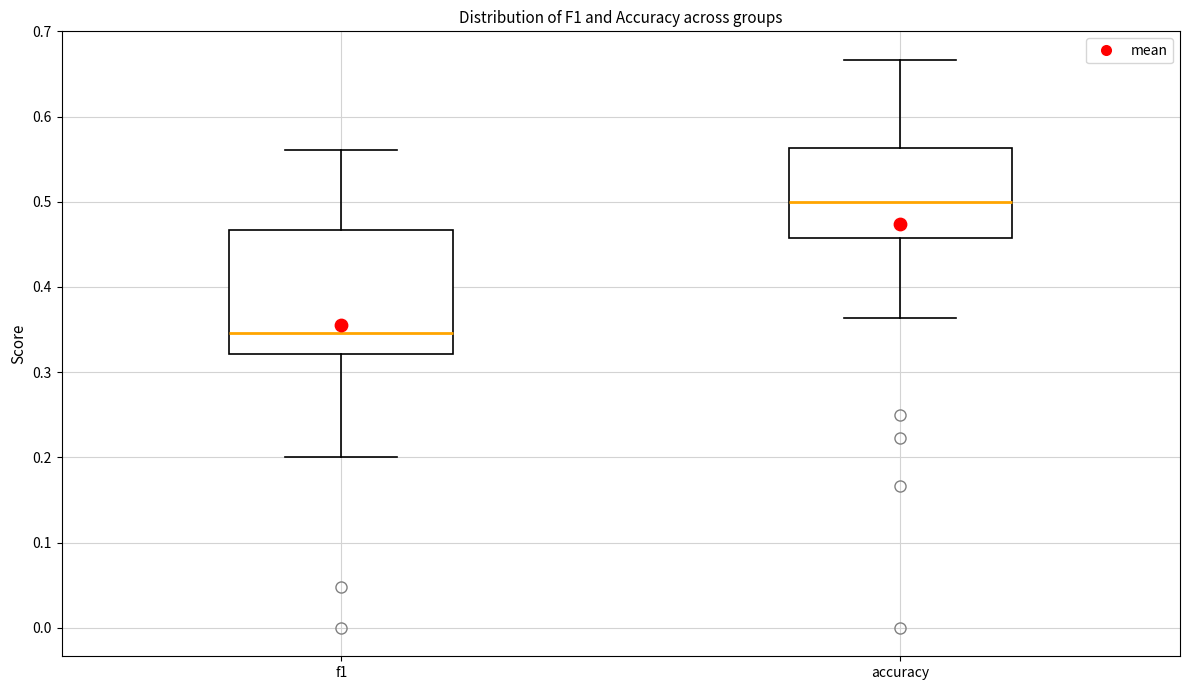

Comparing the boxes themselves (not the whiskers), which one is the tallest?

f1